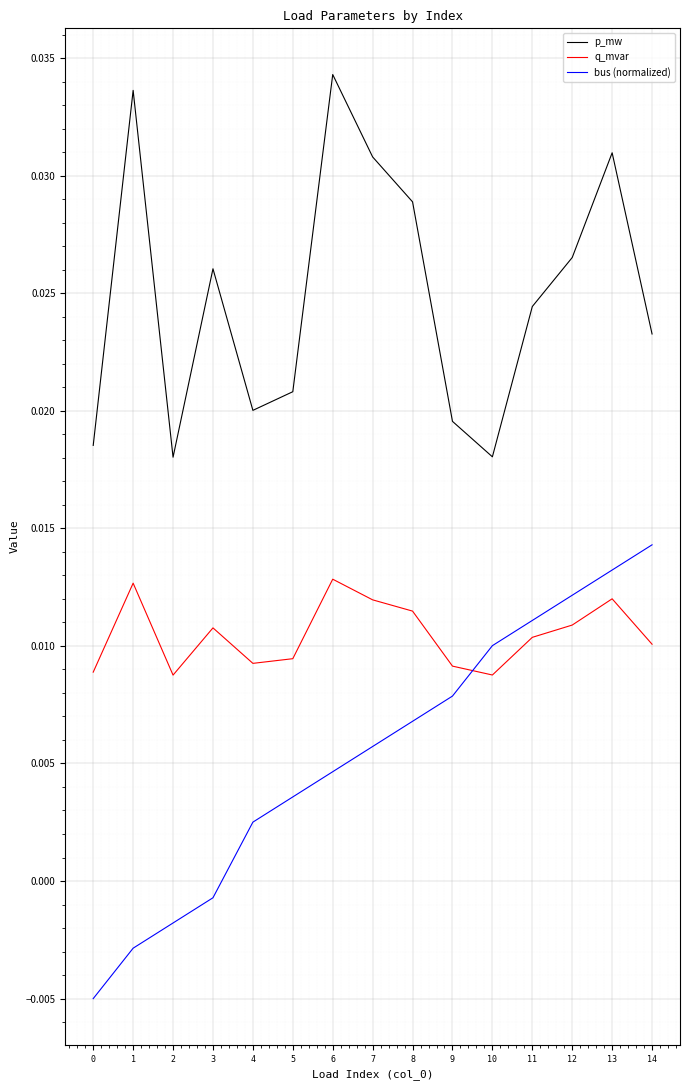

True or false: p_mw and q_mvar cross at least once.

False